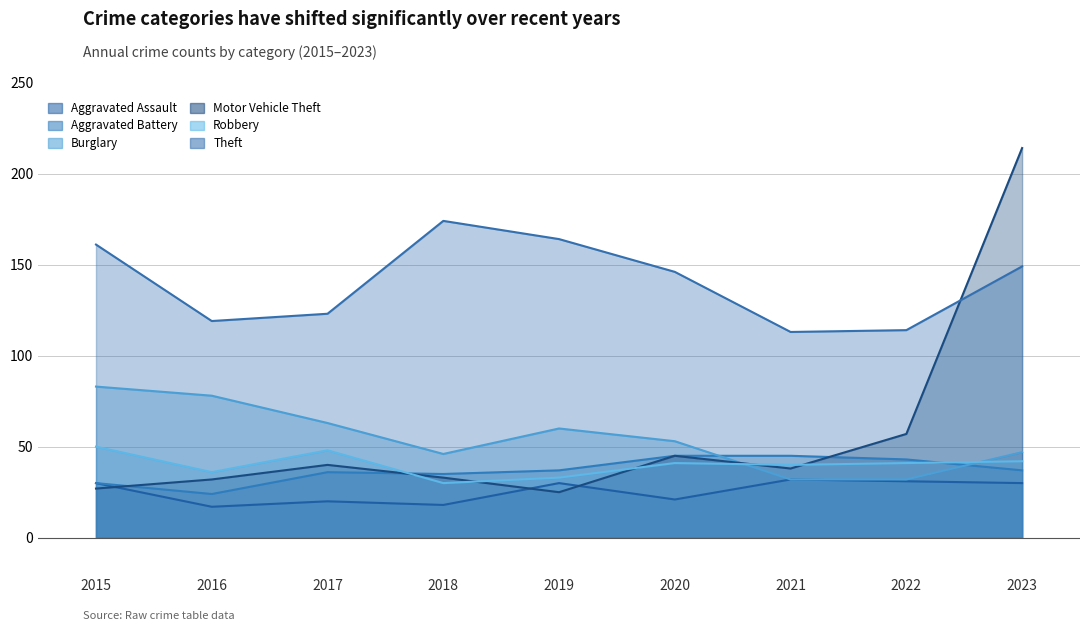

Is it true that Robbery equals 71 at 2017?

False